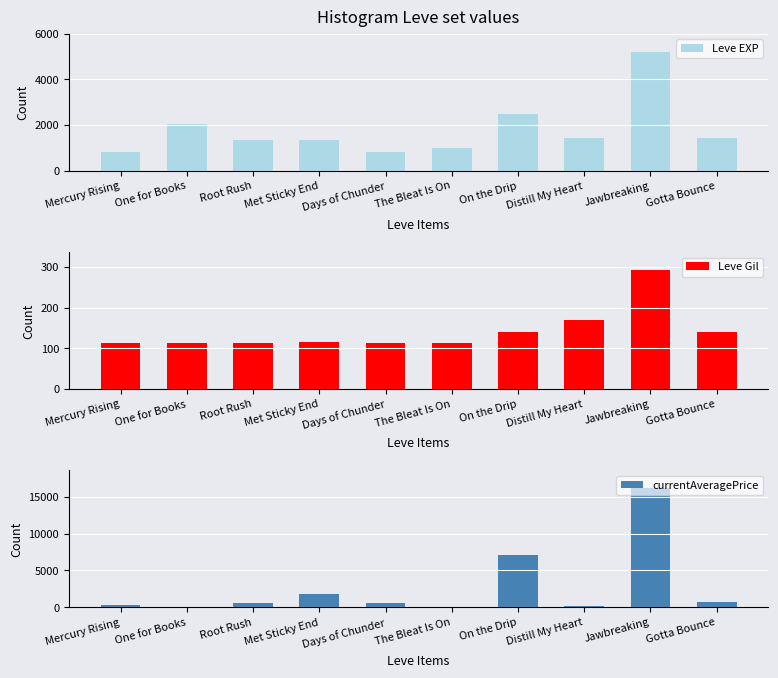

How many bars are there in total?

30